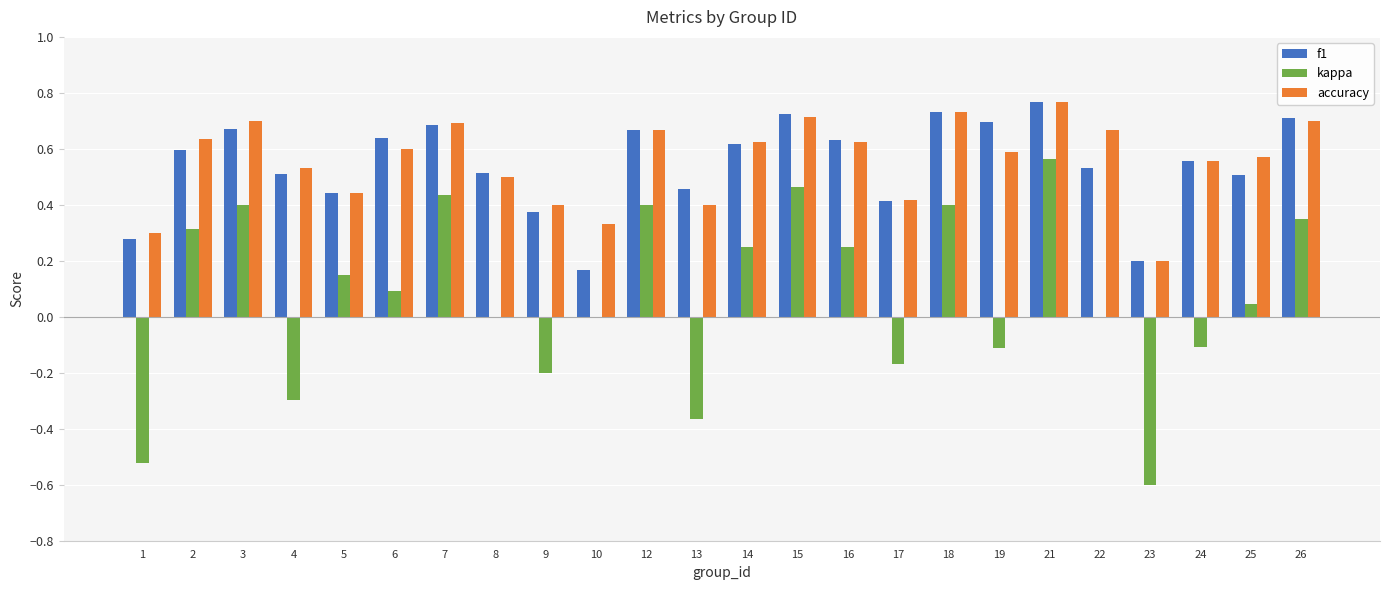

What is the sum of all f1 values?

13.1